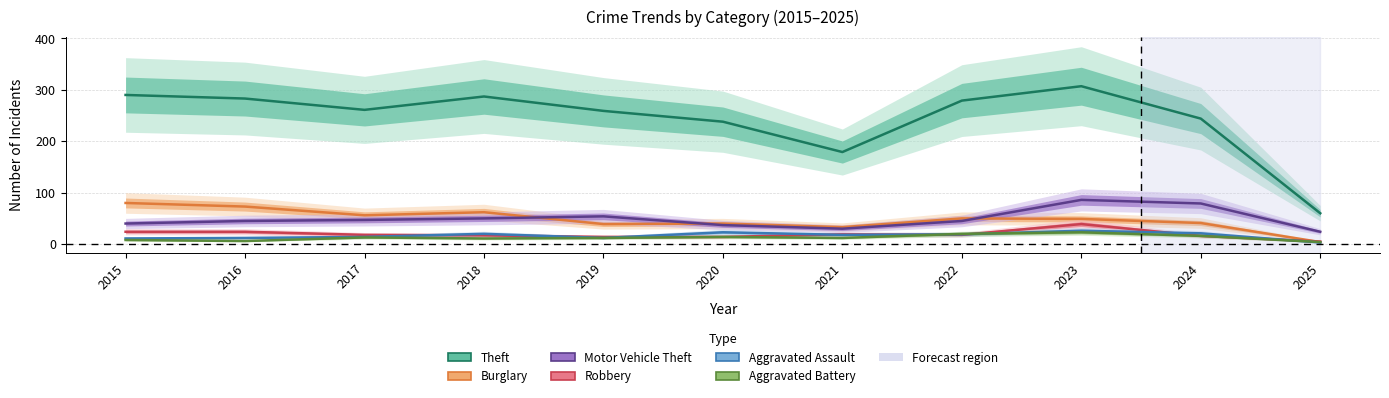

Is it true that Theft equals 121 at 2024?

False